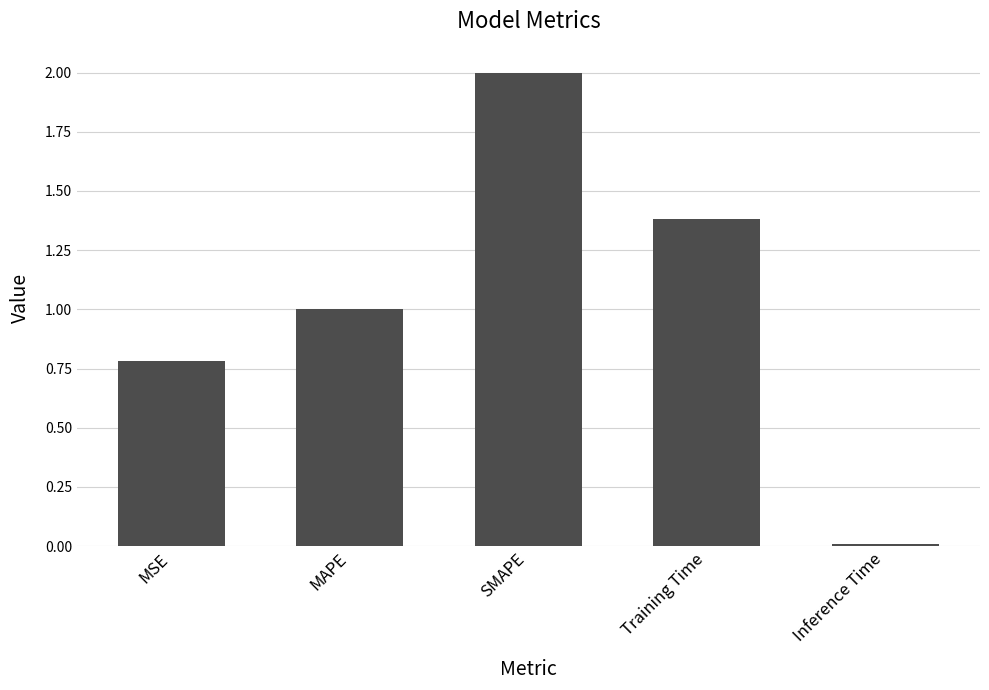

What is the greatest value displayed?

2.0